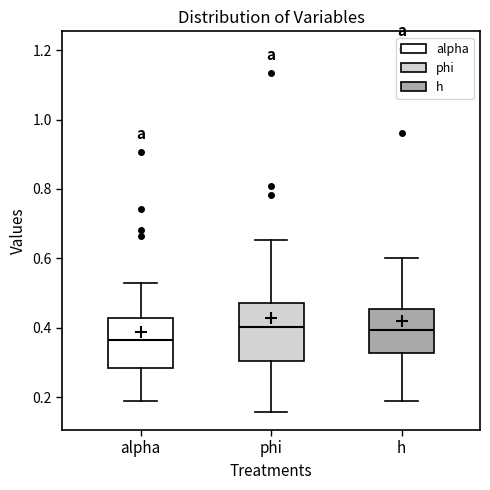

Reading left to right, transcribe this box plot: for each box, give where its median line is, the range the box spans, and where its two whiskers end, as read against the y-axis. The values are not printed on the chart, so give them approximately, as read against the axis.

alpha: median 0.36, box 0.28 to 0.42, whiskers 0.20 to 0.52
phi: median 0.40, box 0.30 to 0.48, whiskers 0.16 to 0.66
h: median 0.40, box 0.32 to 0.46, whiskers 0.18 to 0.60